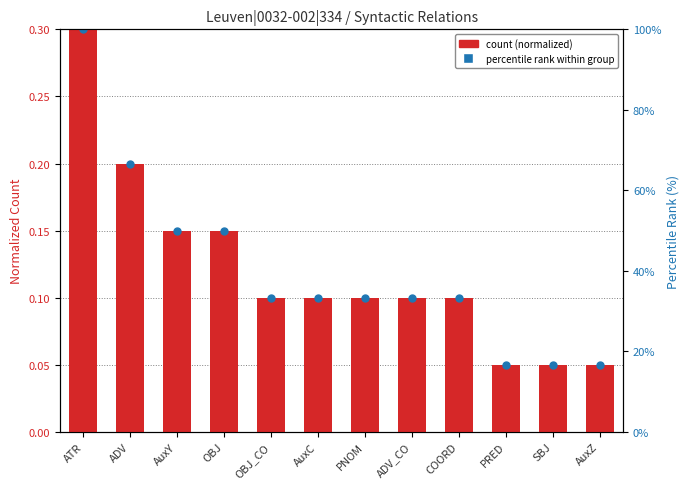

At which category is the sum across all series the highest?

ATR